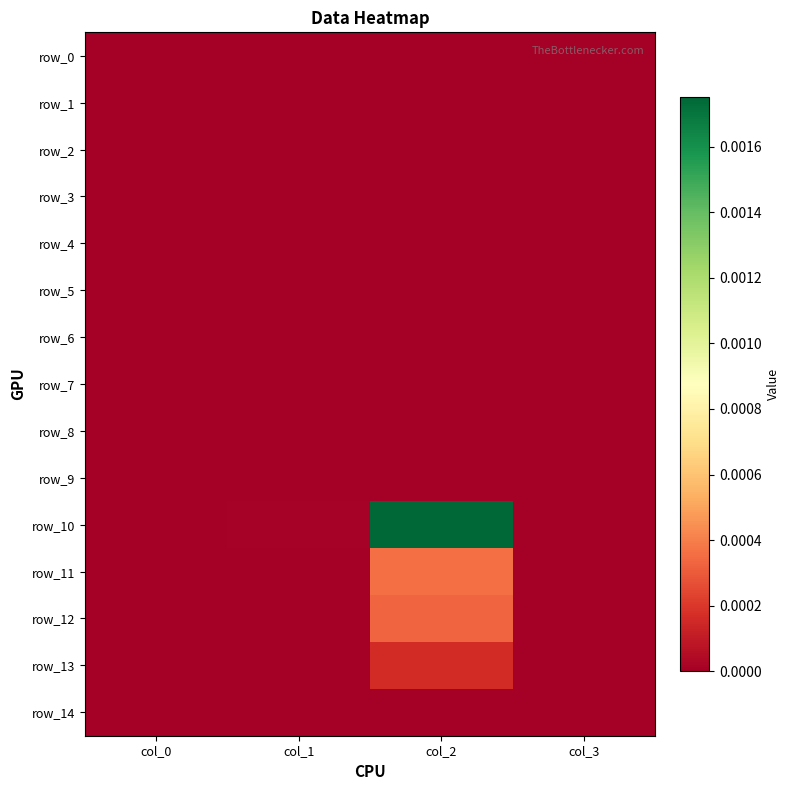

List the series in order of their peak value, lowest first.

row_0, row_1, row_2, row_3, row_4, row_5, row_6, row_7, row_8, row_14, row_9, row_13, row_12, row_11, row_10